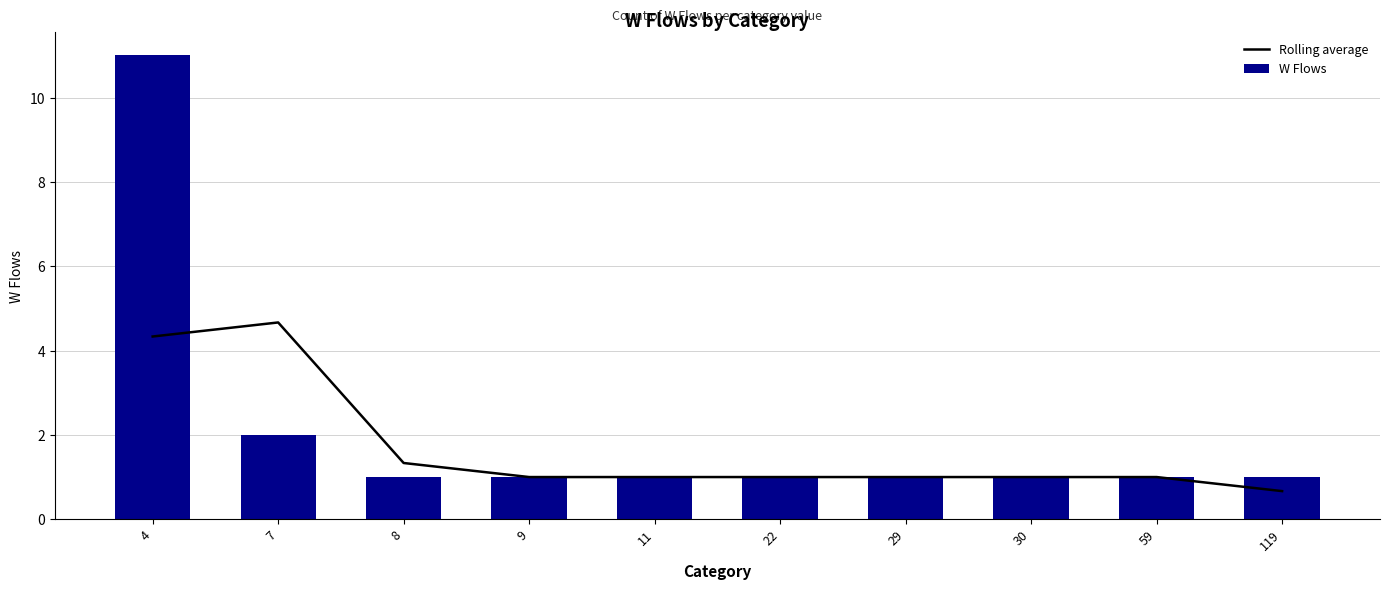

At which category is the sum across all series the highest?

4